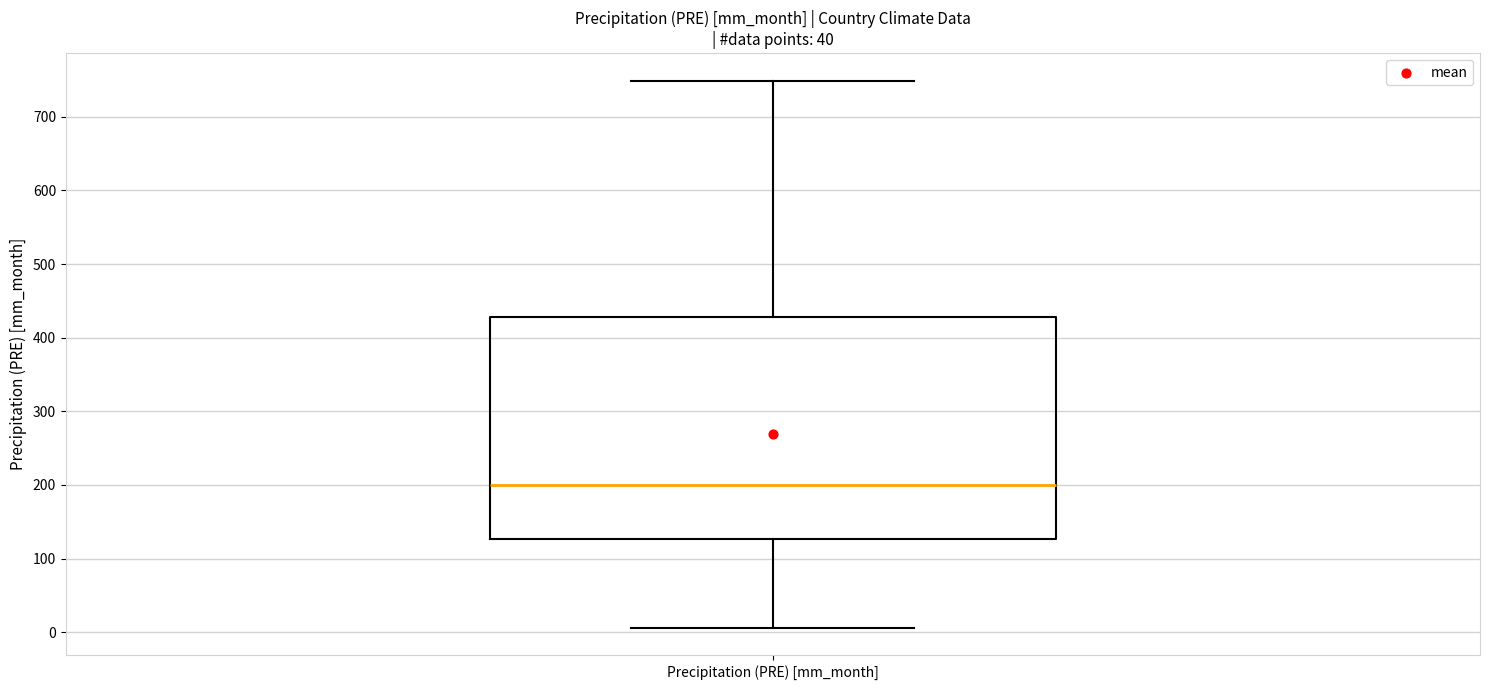

Where does the lower whisker of the box for Precipitation (PRE) [mm_month] end on the y-axis? The values are not printed on the chart, so give them approximately, as read against the axis.

10